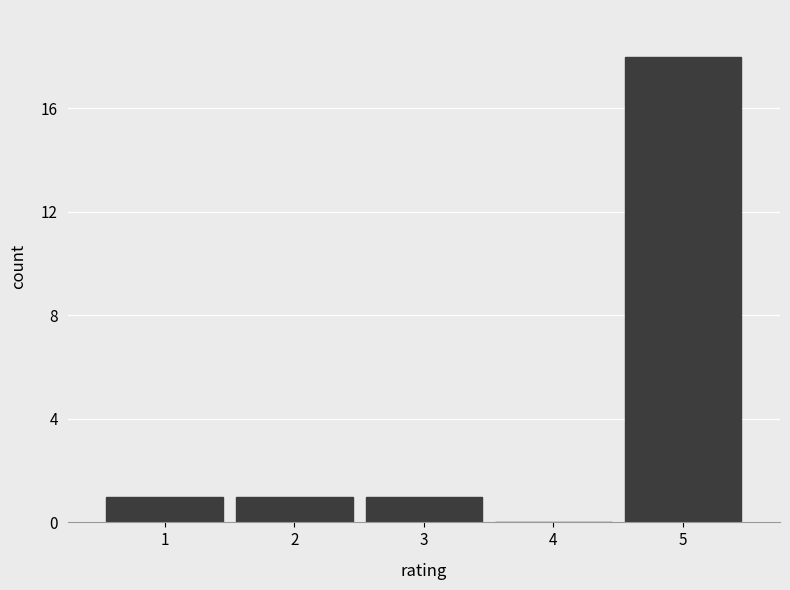

Which range on the x-axis has the tallest bar?

4.5 to 5.5